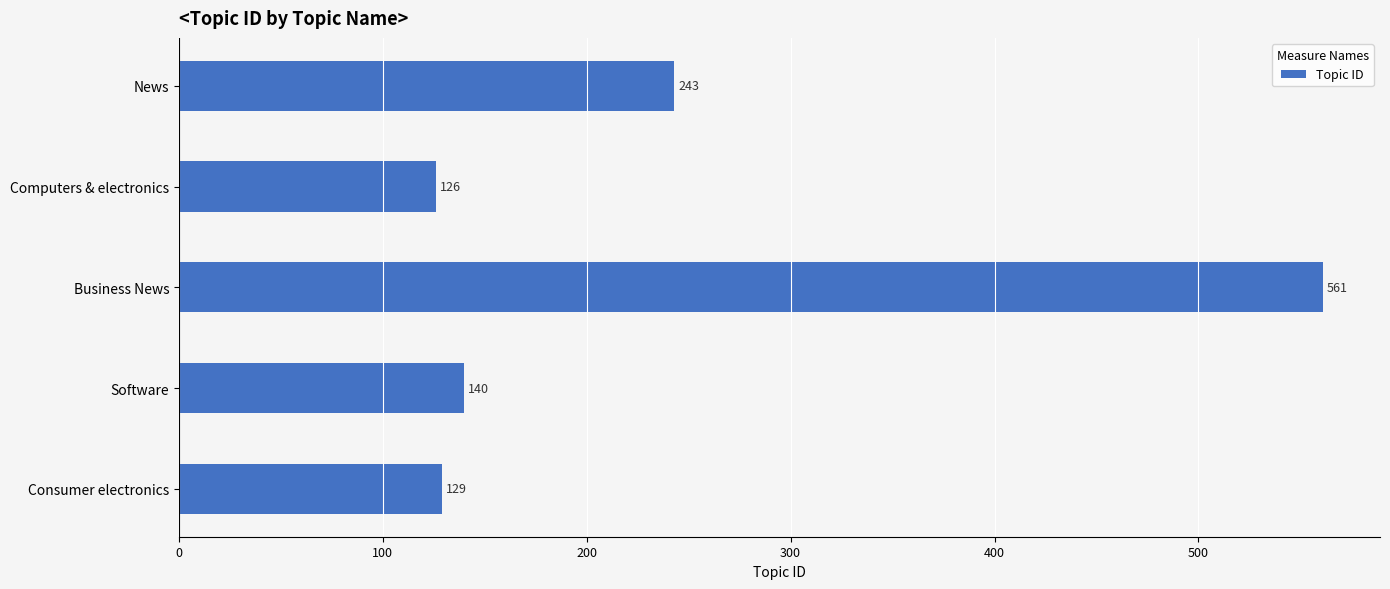

What is the minimum value shown in the chart?

126